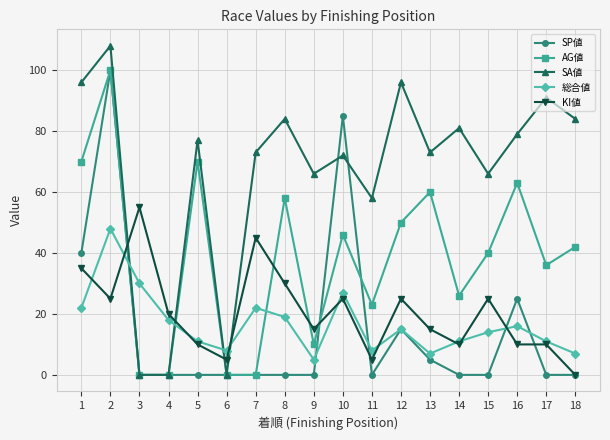

Which series has the widest spread of values?

SA値